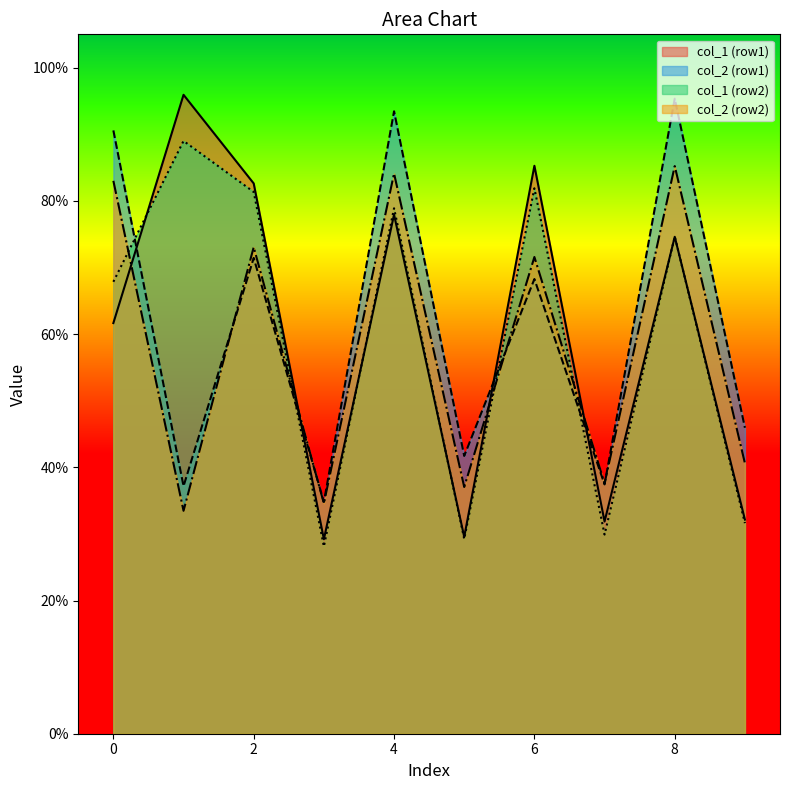

The value of col_2 (row2) at 0 is 37.1. True or false?

False